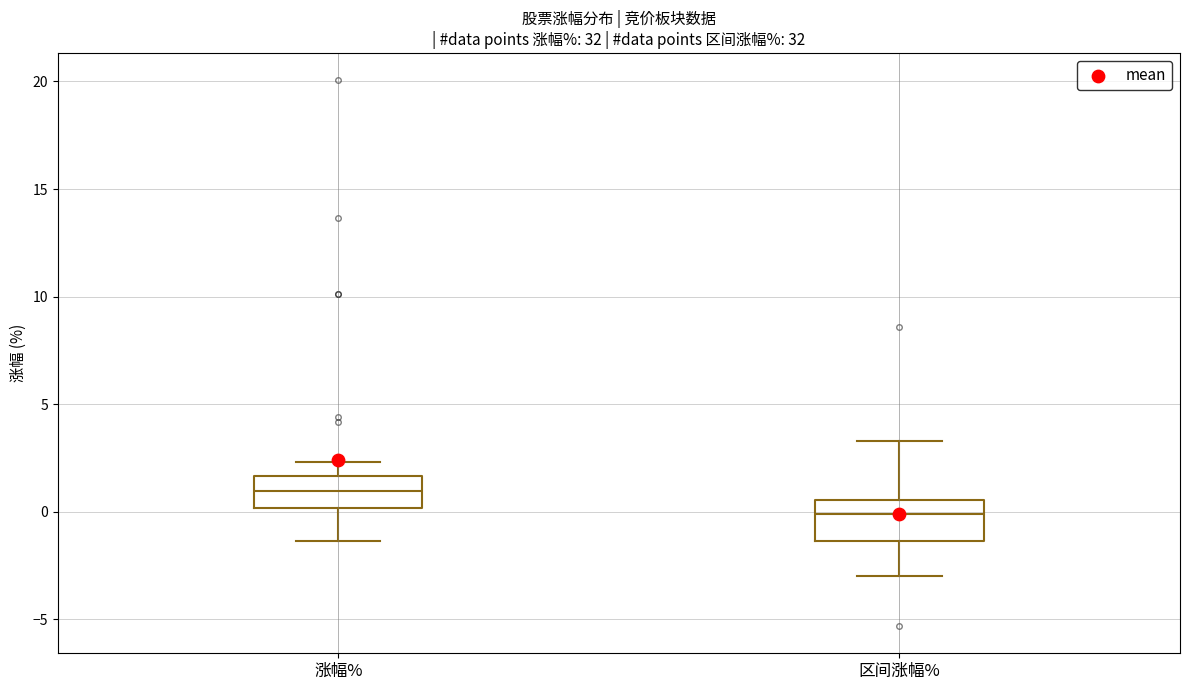

Reading left to right, read every box against the y-axis: the position of its median line, the range the box covers, and the ends of its whiskers. The values are not printed on the chart, so give them approximately, as read against the axis.

涨幅%: median 1.0, box 0.0 to 1.5, whiskers -1.5 to 2.5
区间涨幅%: median 0.0, box -1.5 to 0.5, whiskers -3.0 to 3.5